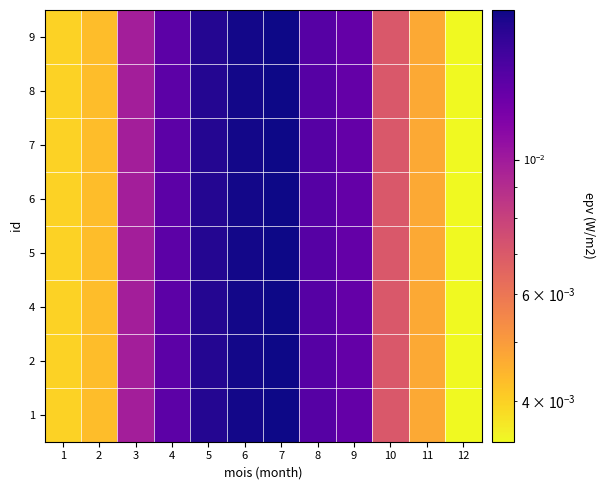

At 1, list the series in order from smallest to largest.

1, 2, 4, 5, 6, 7, 8, 9